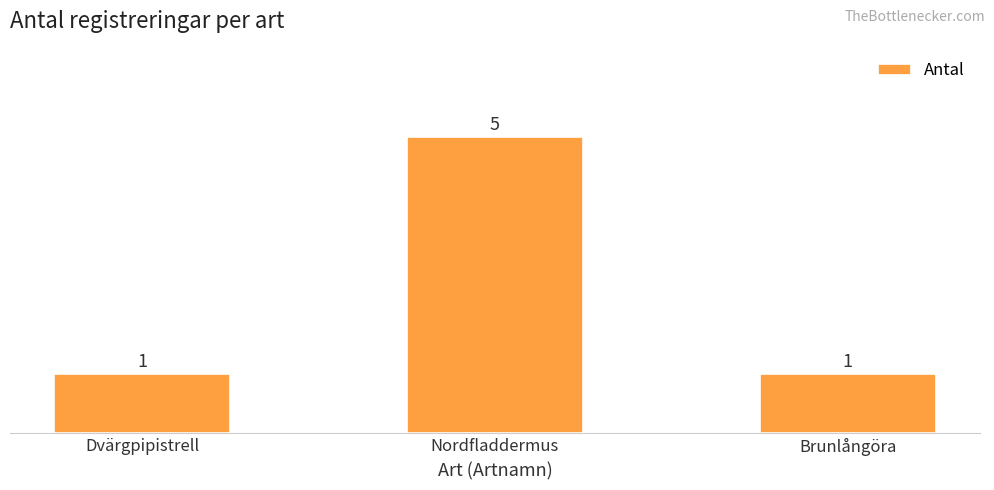

What is the value of the 3rd bar from the left?

1